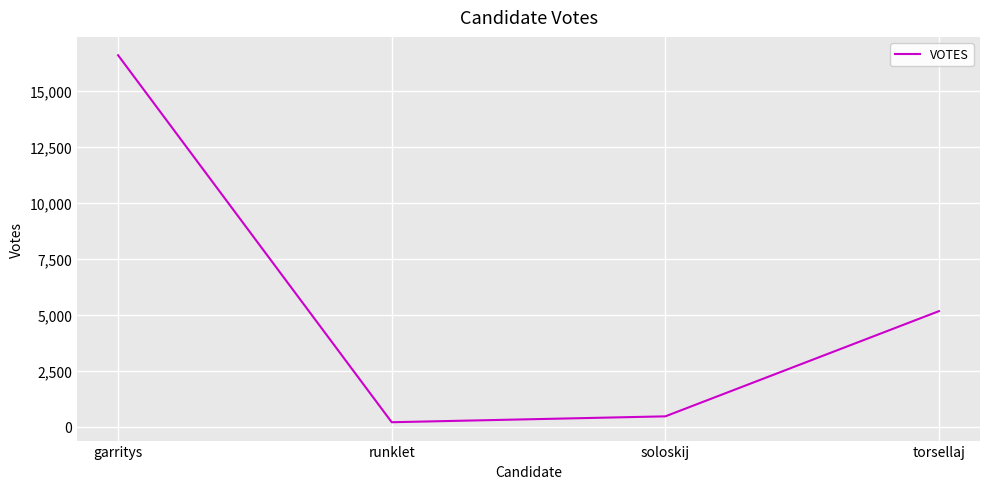

What is the difference between the second highest and second lowest values?

4700